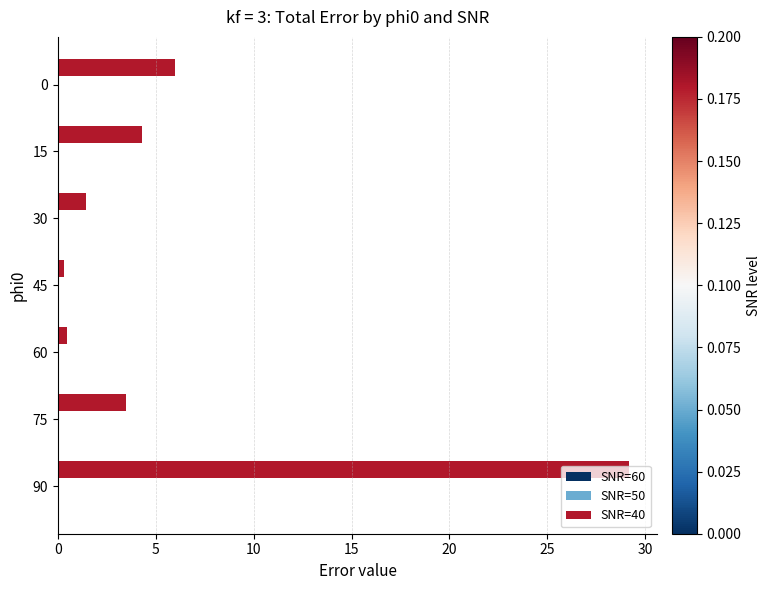

The SNR=40 series shows 0.5 at 60. True or false?

True